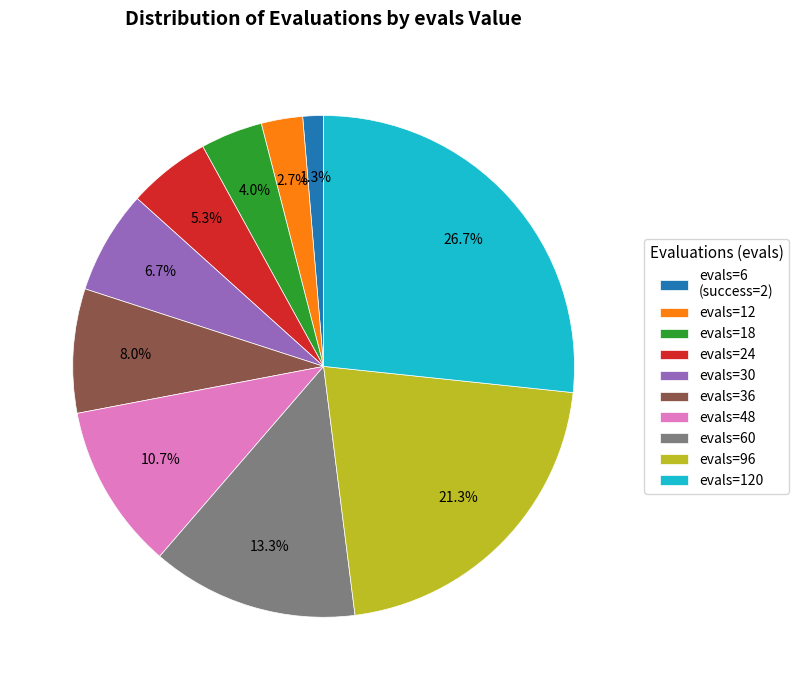

Combined, what portion of the pie is evals=12 and evals=36?

10.7%